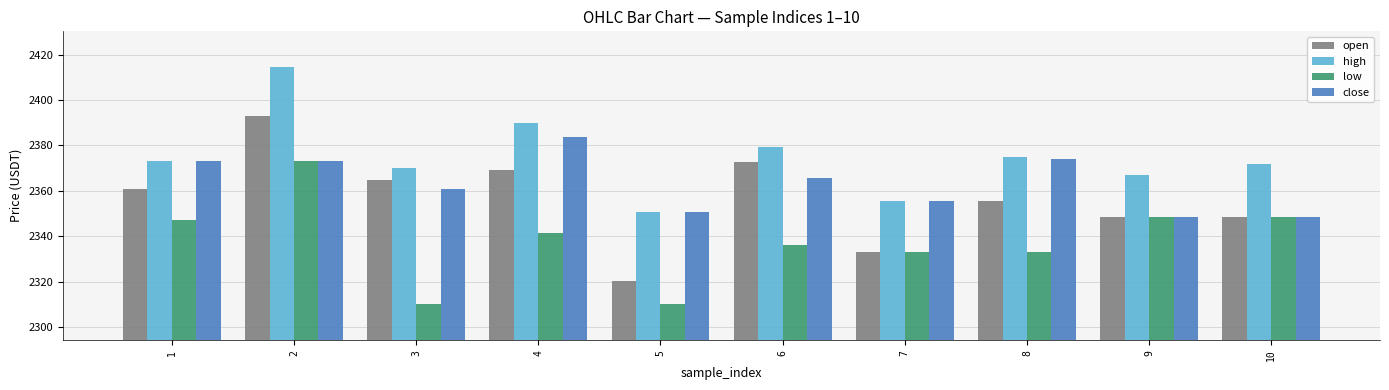

What is the difference between the close values at 8 and 7?

18.4